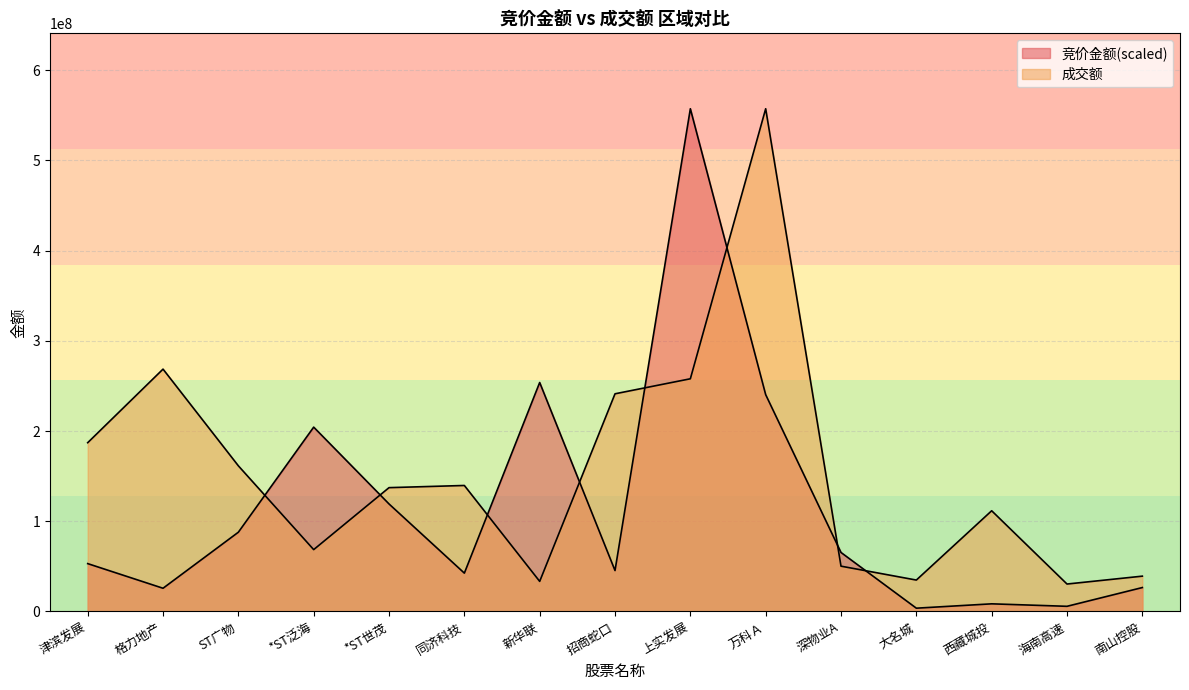

How many lines are shown in the chart?

2